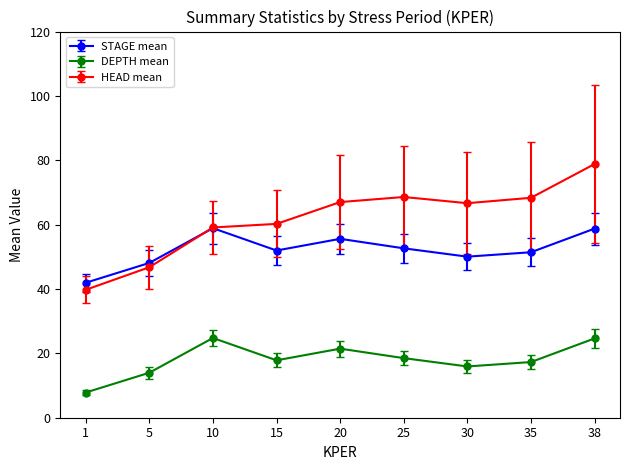

The HEAD mean series shows 67.0 at 20. True or false?

True